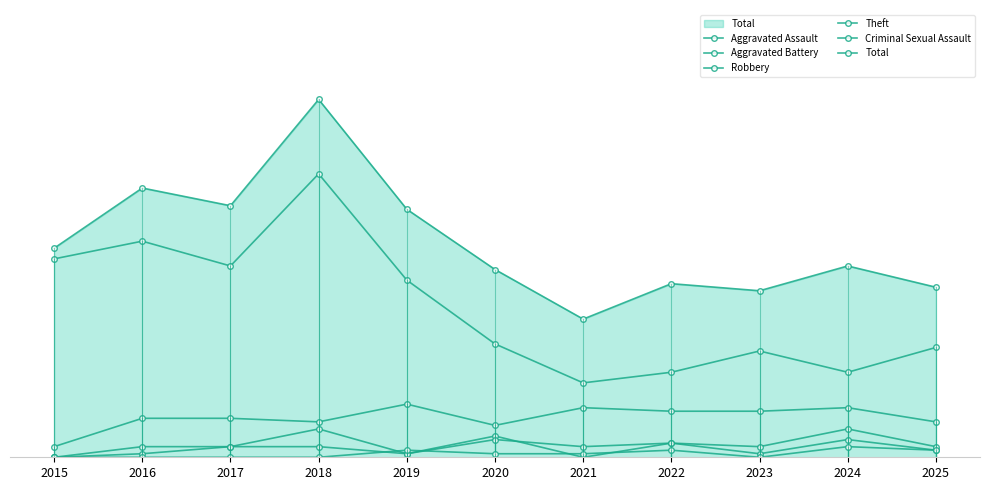

After their last crossing, which series has the higher values: Aggravated Assault or Criminal Sexual Assault?

Aggravated Assault